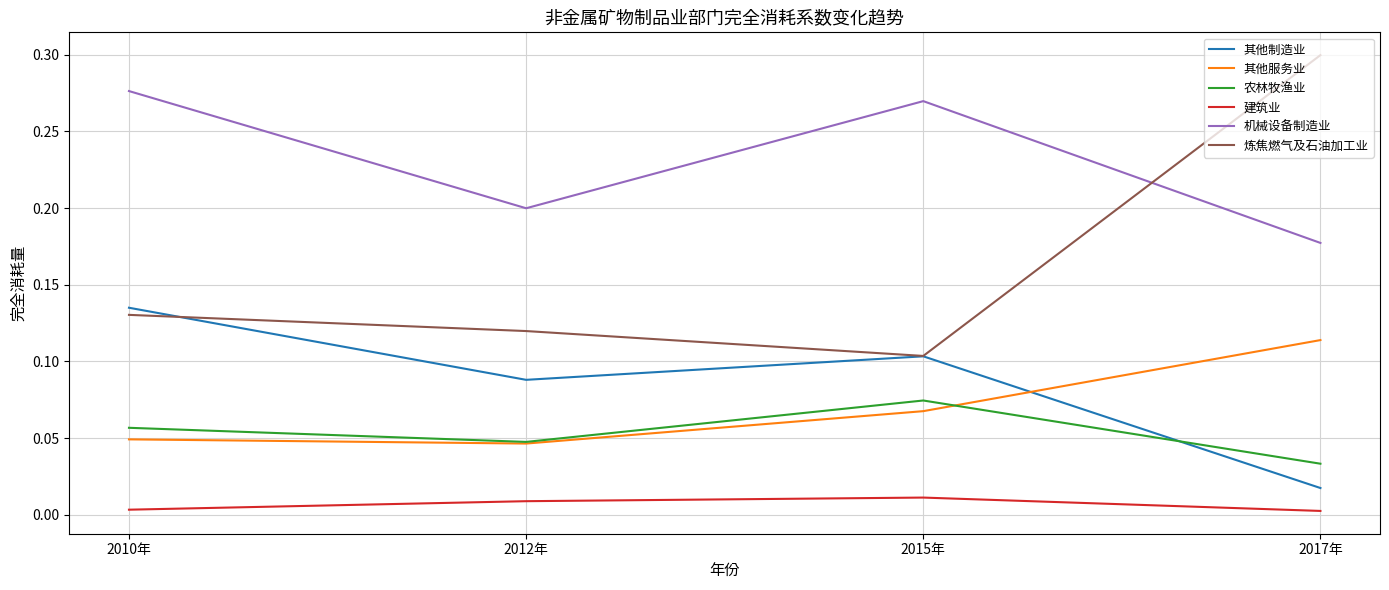

What position from the left is 2012年?

2